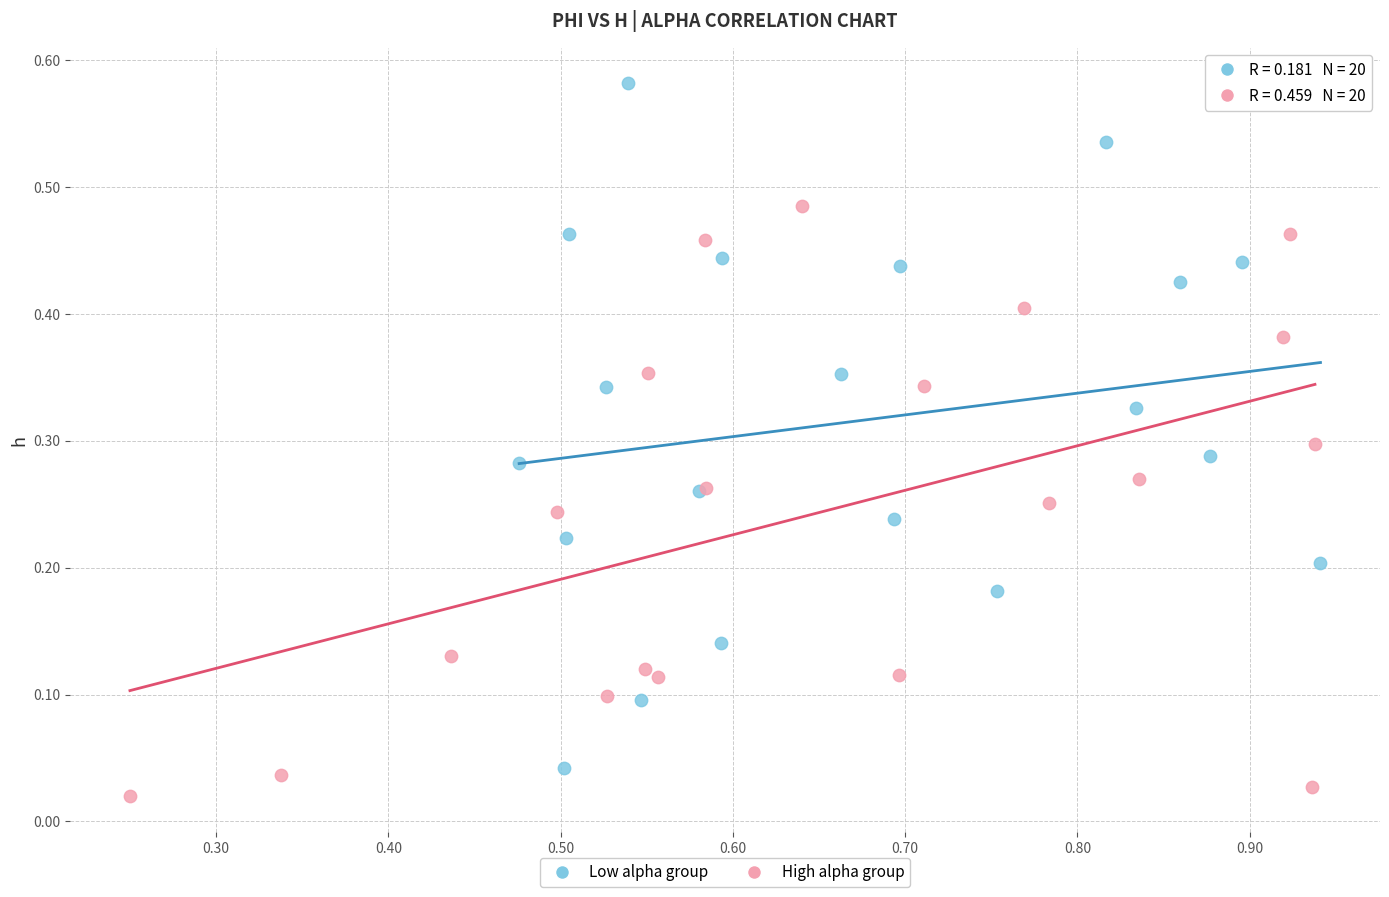

Which series contains the highest Y value?

Low alpha group